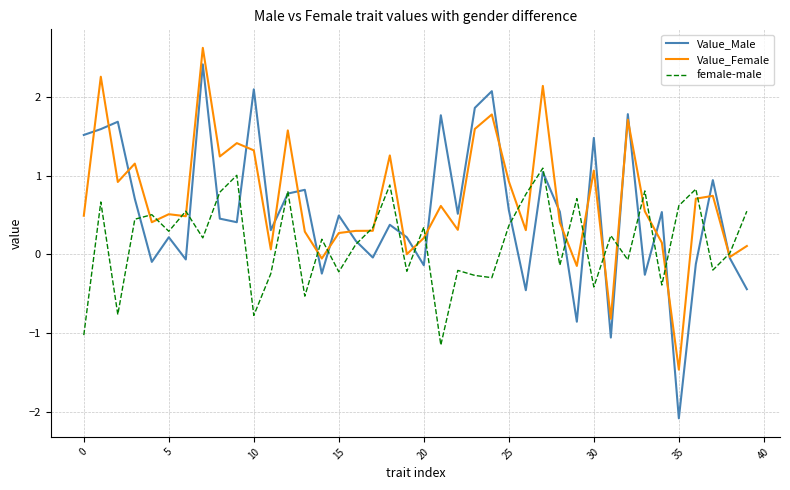

List the series in order of their overall mean, lowest first.

female-male, Value_Male, Value_Female